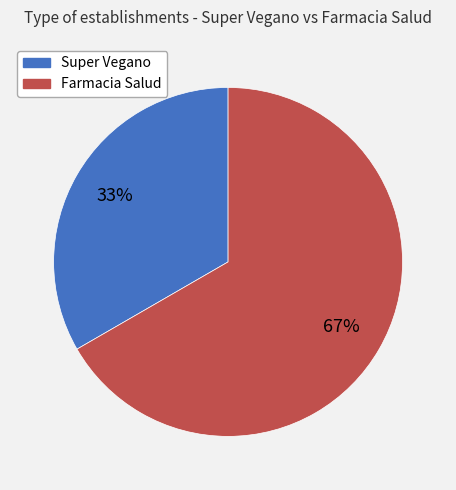

Which category has the smallest portion of the pie?

Super Vegano